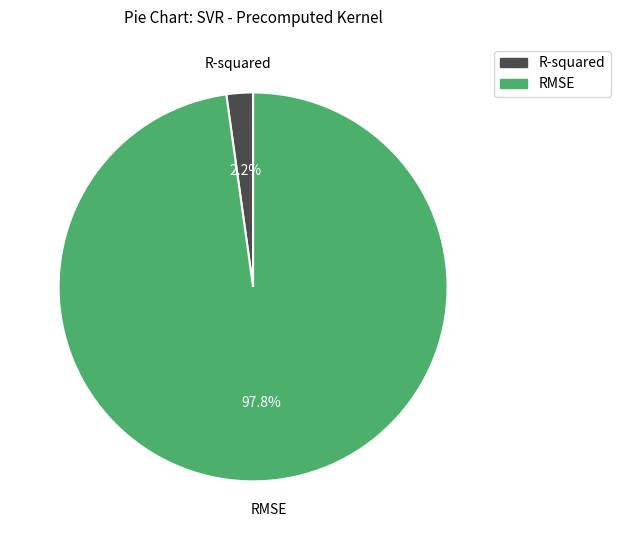

Count the number of slices in the pie.

2